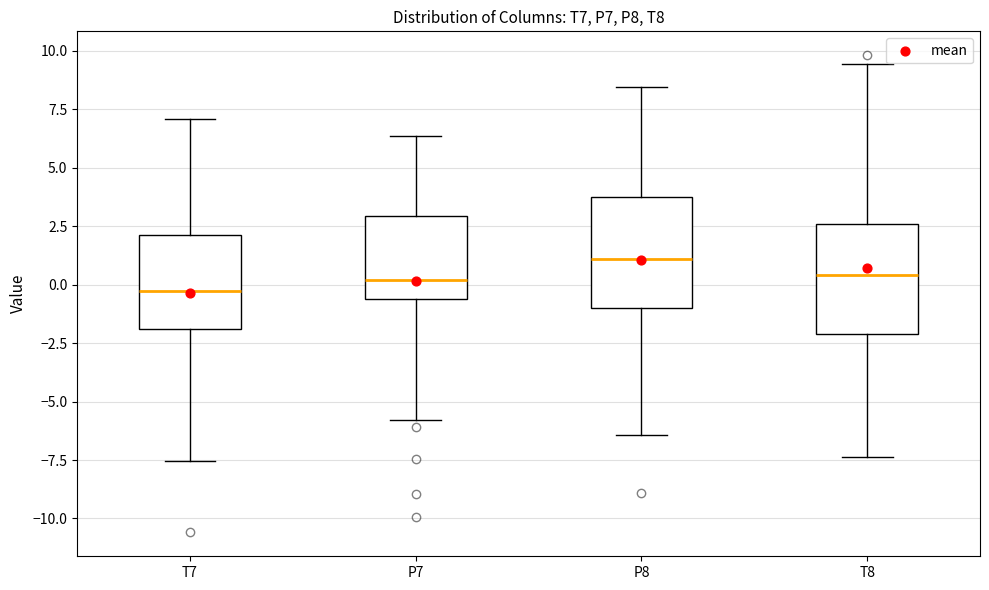

Reading left to right, transcribe this box plot: for each box, give where its median line is, the range the box spans, and where its two whiskers end, as read against the y-axis. The values are not printed on the chart, so give them approximately, as read against the axis.

T7: median -0.5, box -2.0 to 2.0, whiskers -7.5 to 7.0
P7: median 0.0, box -0.5 to 3.0, whiskers -6.0 to 6.5
P8: median 1.0, box -1.0 to 3.5, whiskers -6.5 to 8.5
T8: median 0.5, box -2.0 to 2.5, whiskers -7.5 to 9.5